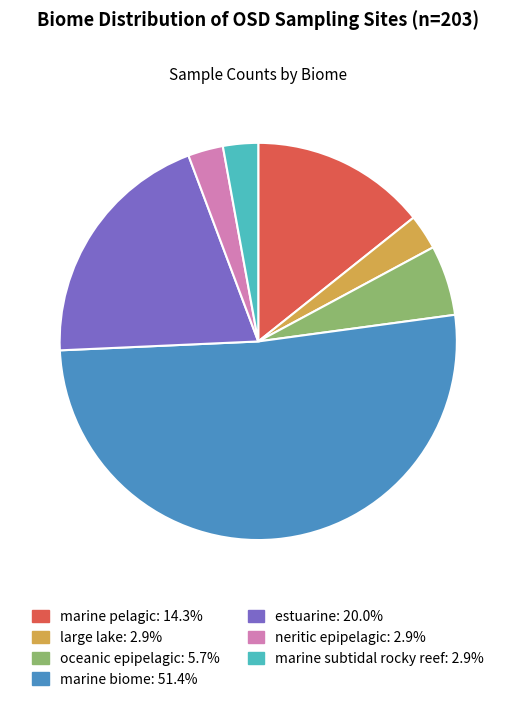

Does any single category account for the majority?

Yes